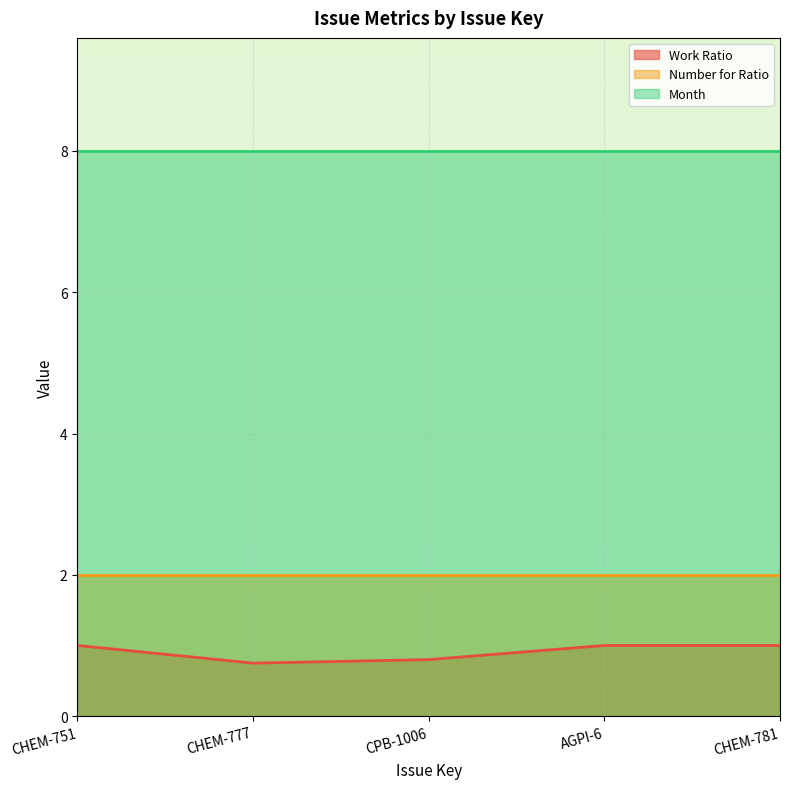

What is the label of the 5th point from the left?

CHEM-781